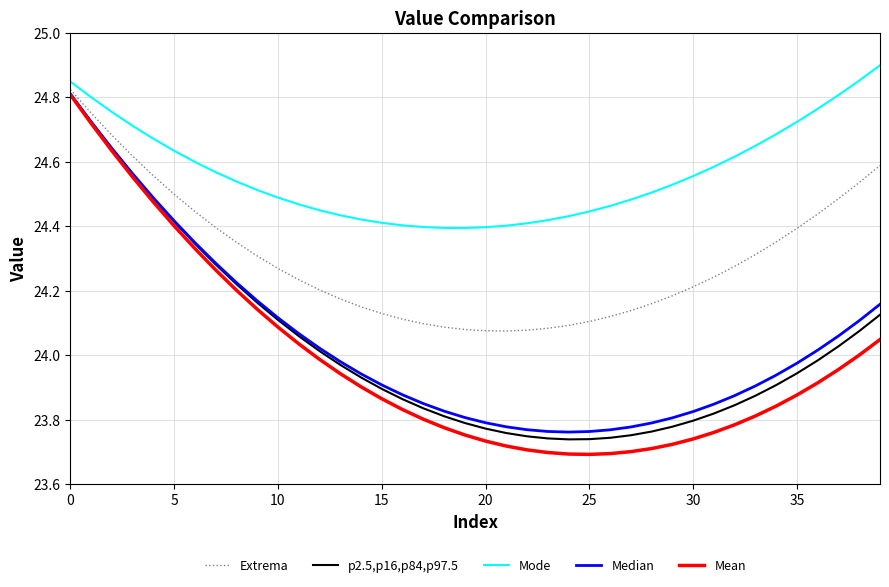

Is this an area chart (filled region under the line)?

No